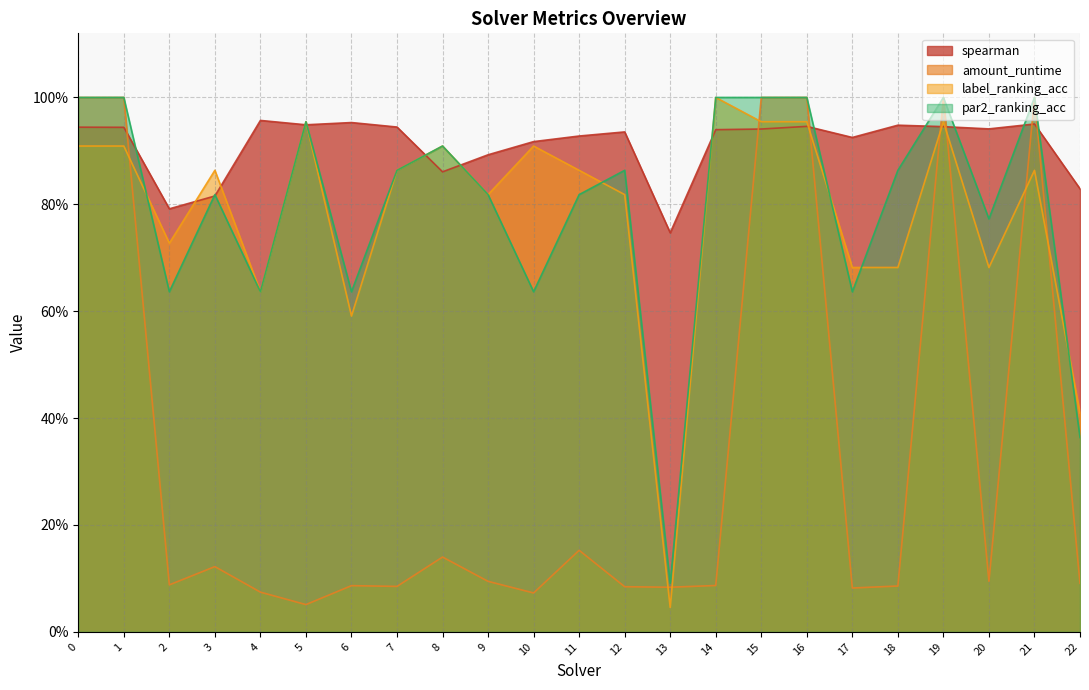

How many interior local peaks does the label_ranking_acc series have?

7